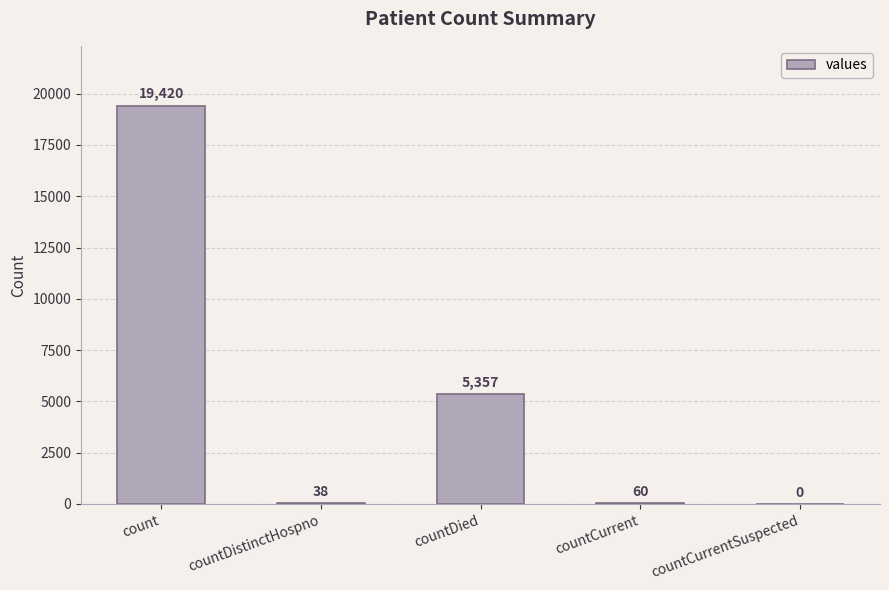

What is the difference between the values at countCurrent and countDied?

5297